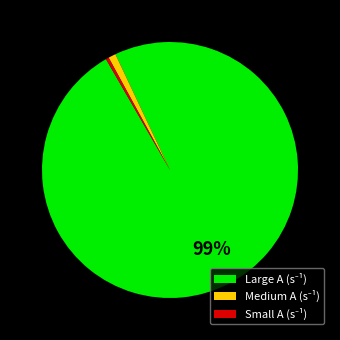

Is there a majority slice in this chart?

Yes